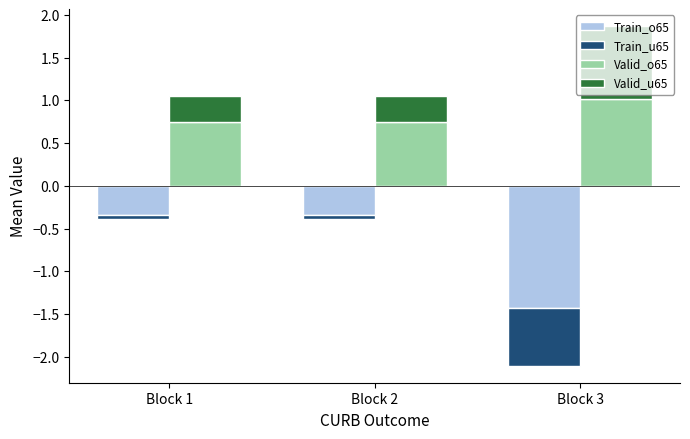

At Block 2, list the series in order from smallest to largest.

Train_o65, Train_u65, Valid_u65, Valid_o65